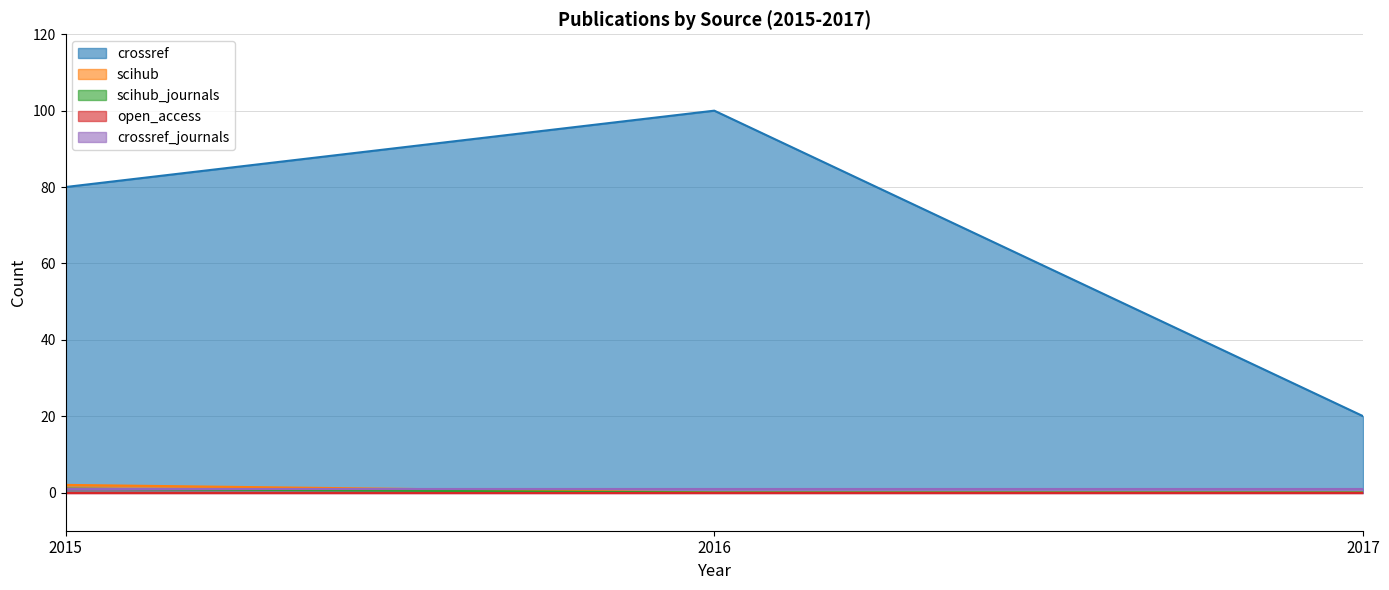

True or false: scihub_journals has a value of 0 at 2017.

True